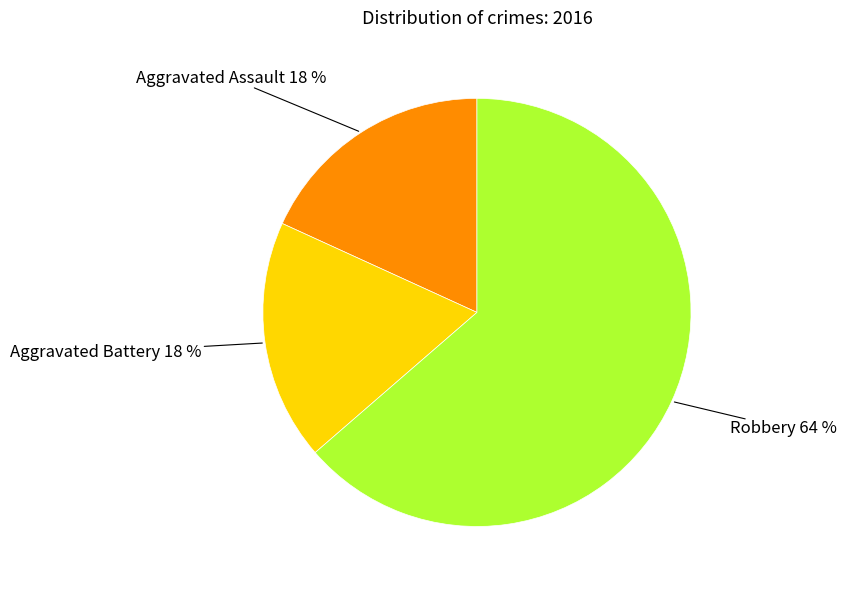

To the nearest percent, what is the average slice percentage?

33%